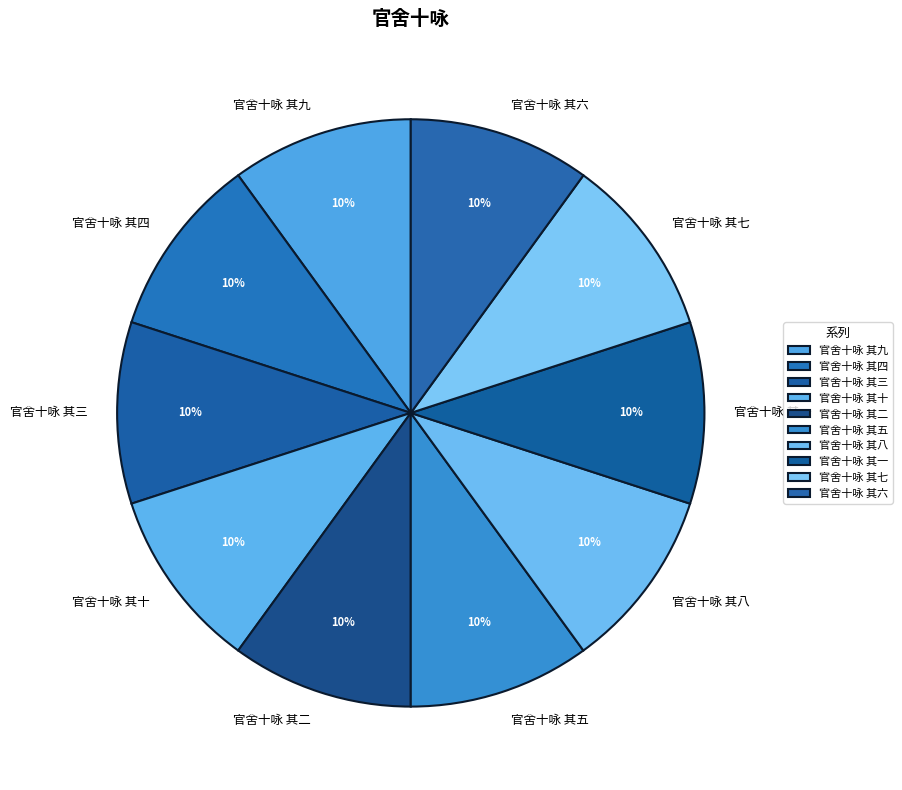

Is the sum of 官舍十咏 其九 and 官舍十咏 其一 greater than half?

No